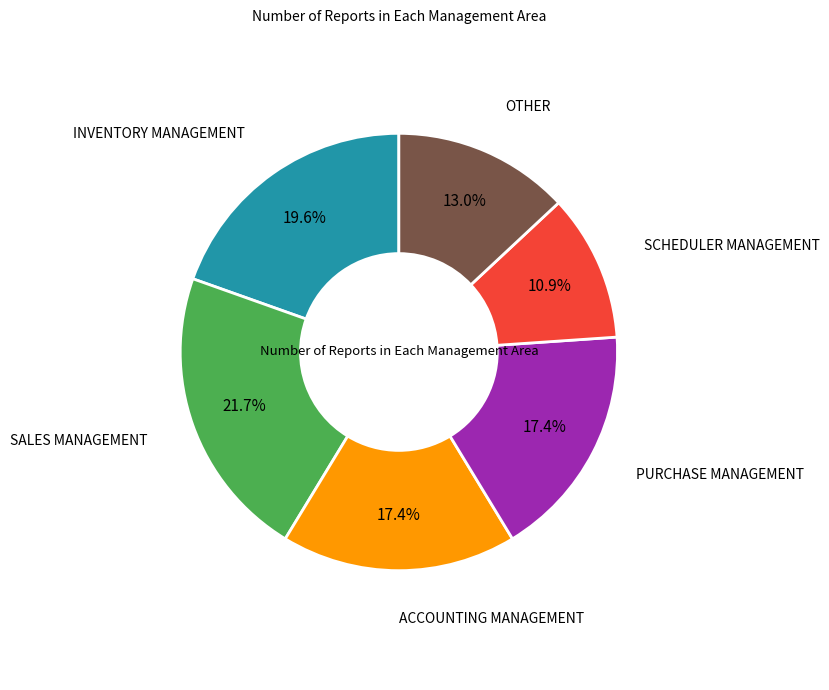

Is there any slice that represents more than half of the pie?

No